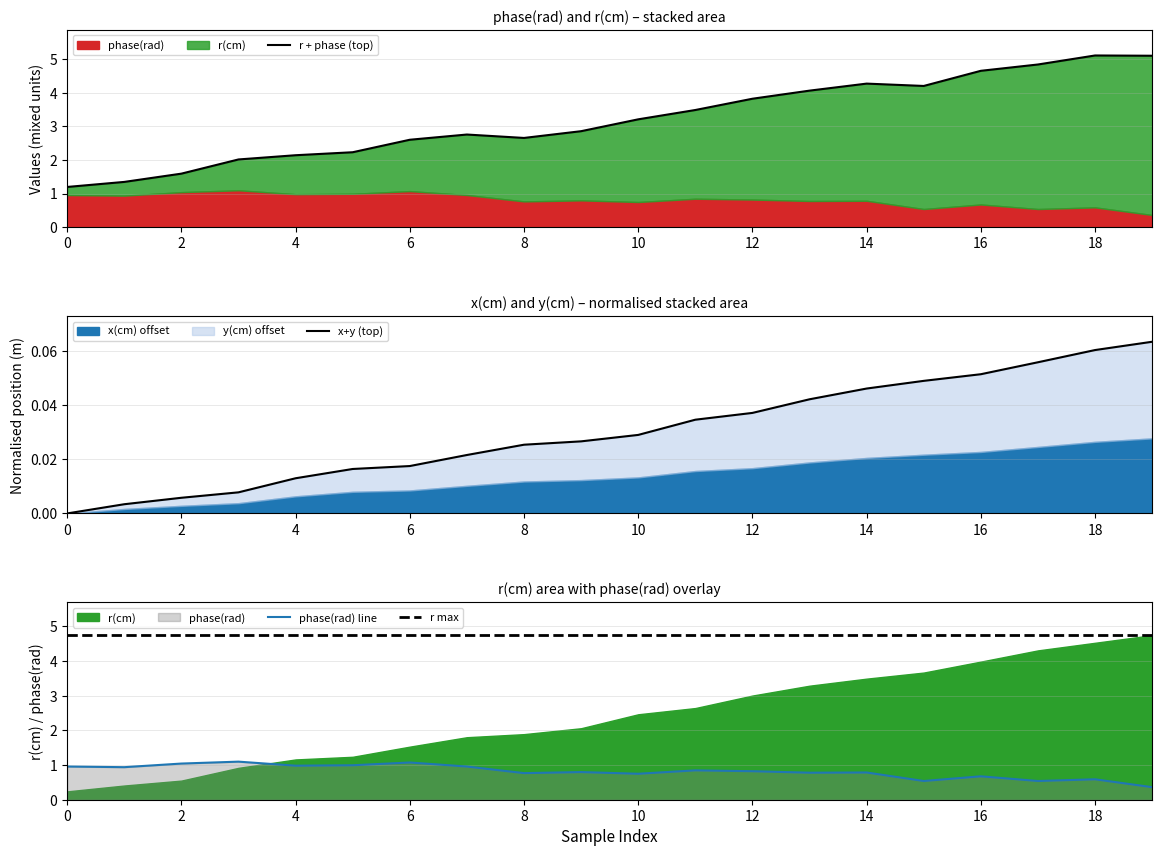

What value does the phase(rad) series have at 3?

1.1